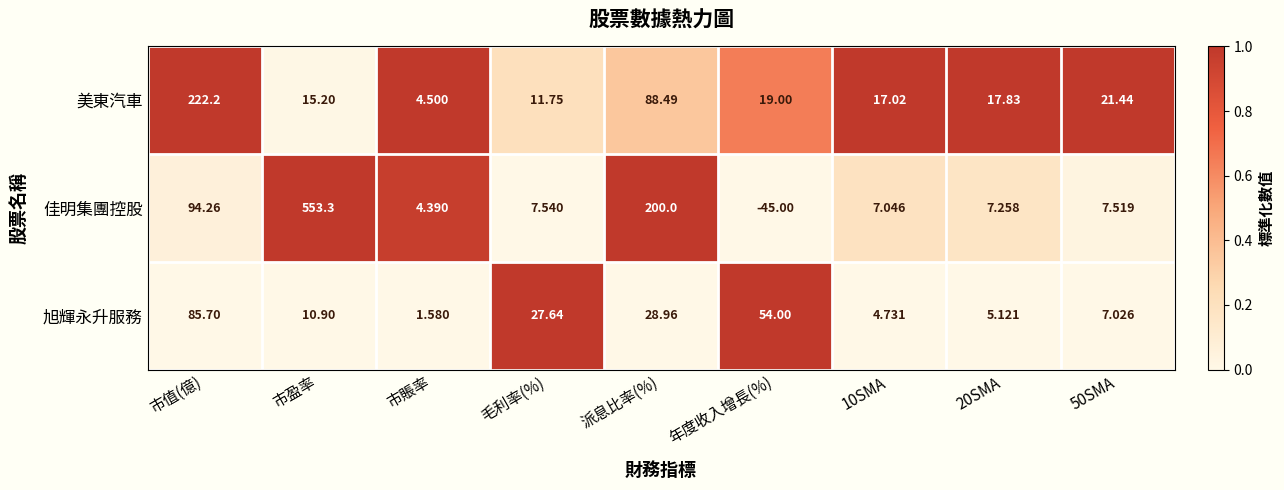

At which label is 美東汽車 closest to 113?

派息比率(%)